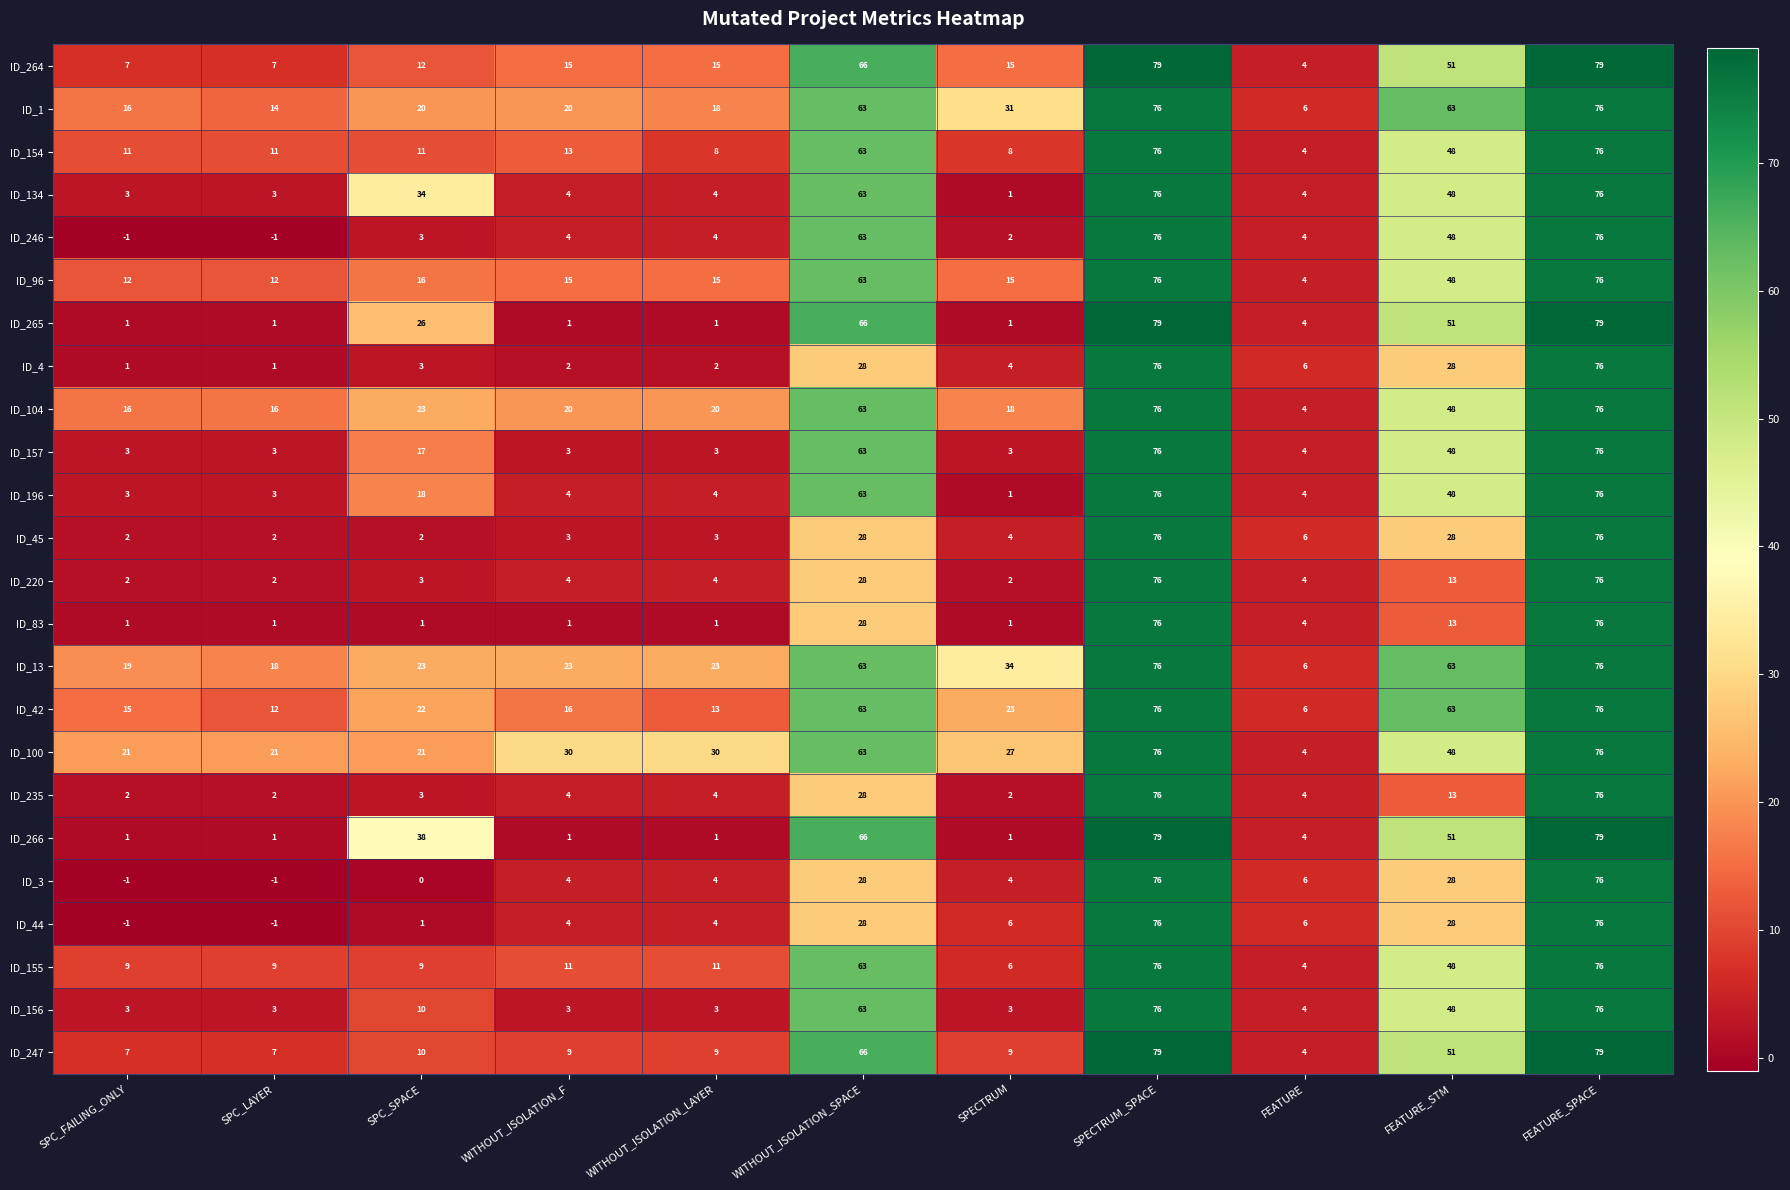

Is the value of ID_1 at WITHOUT_ISOLATION_LAYER greater than the value of ID_156 at SPECTRUM_SPACE?

No